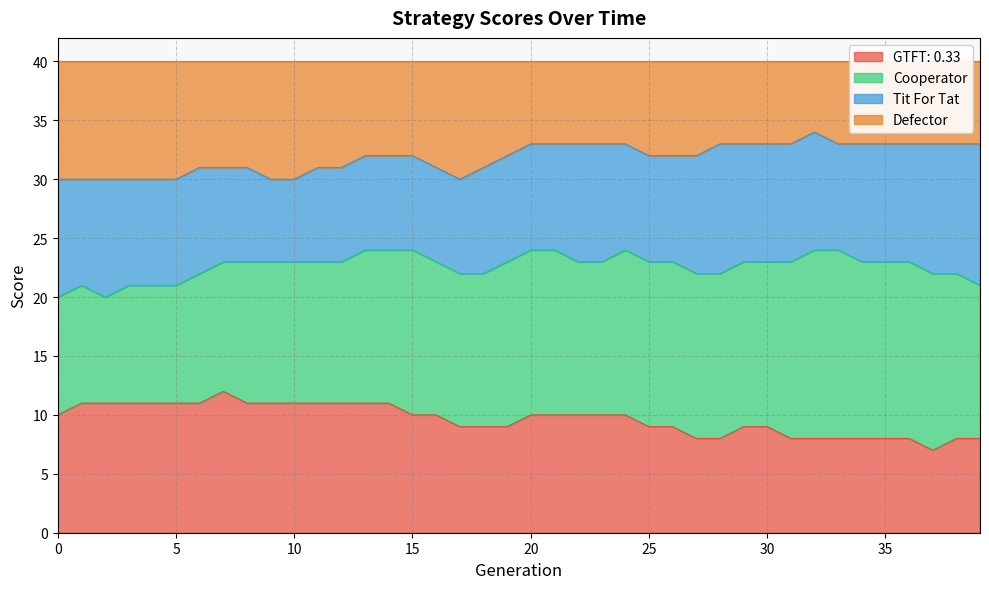

The Defector series shows 49 at 0. True or false?

False